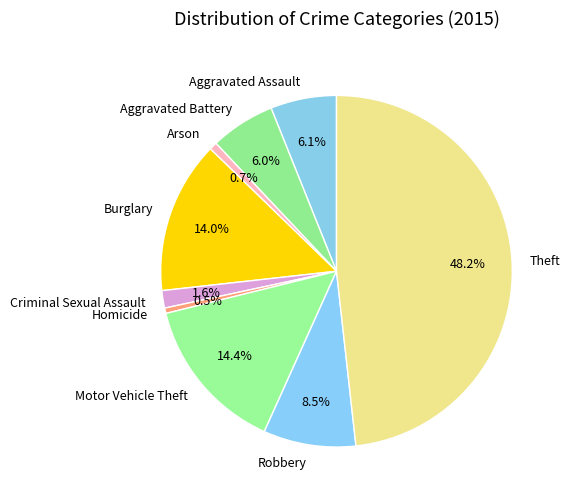

Combined, what portion of the pie is Aggravated Assault and Motor Vehicle Theft?

20.5%